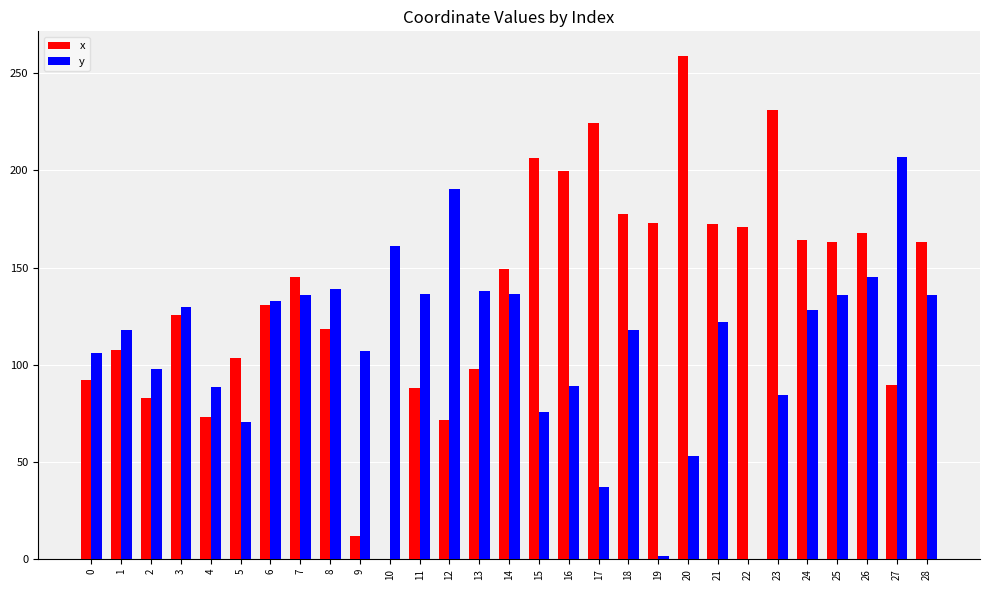

What is the total value across all series at 13?

235.8